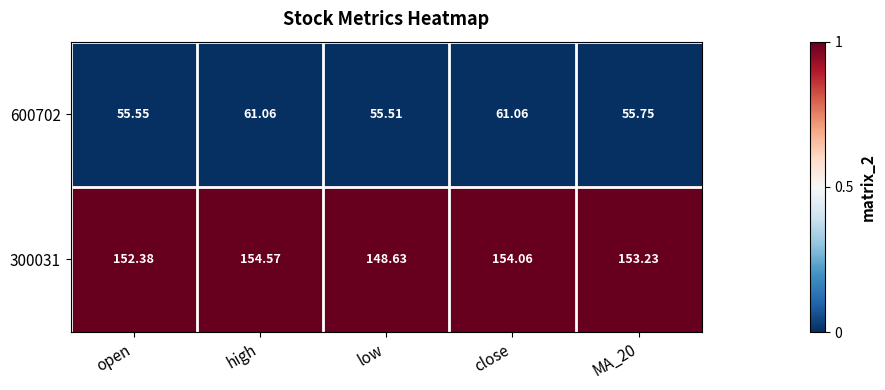

List the series in order of their peak value, highest first.

300031, 600702